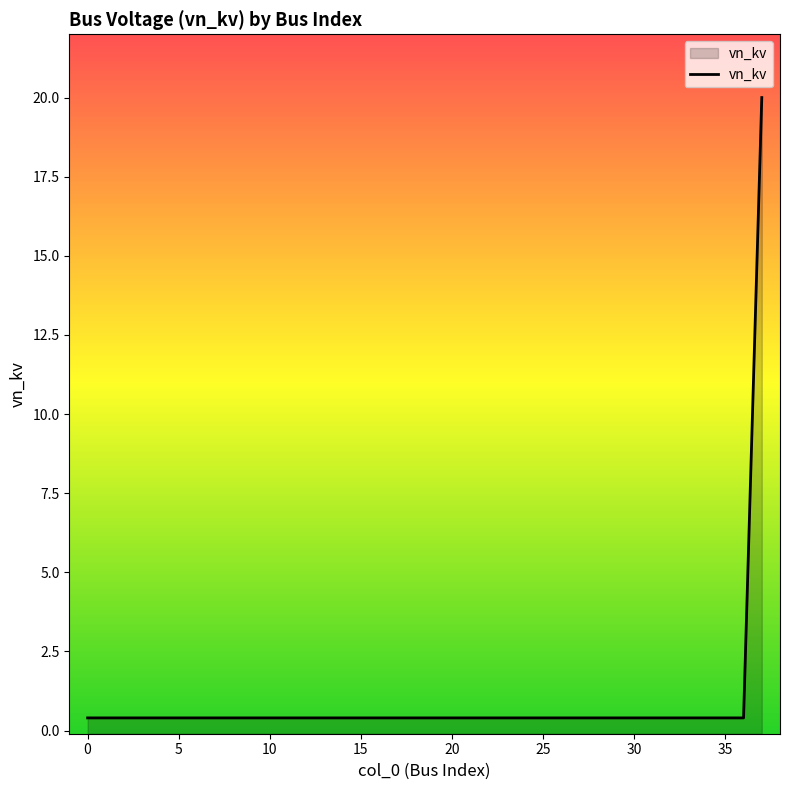

What is the difference between the maximum and minimum values?

19.6